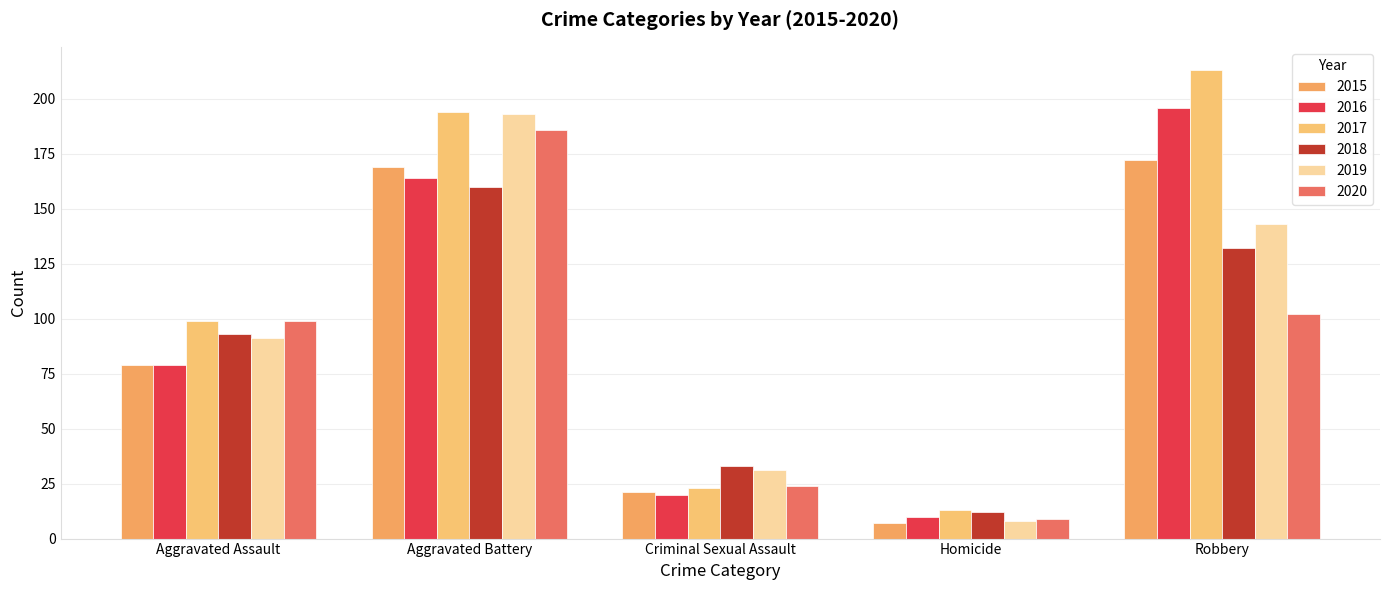

Are the bars horizontal?

No